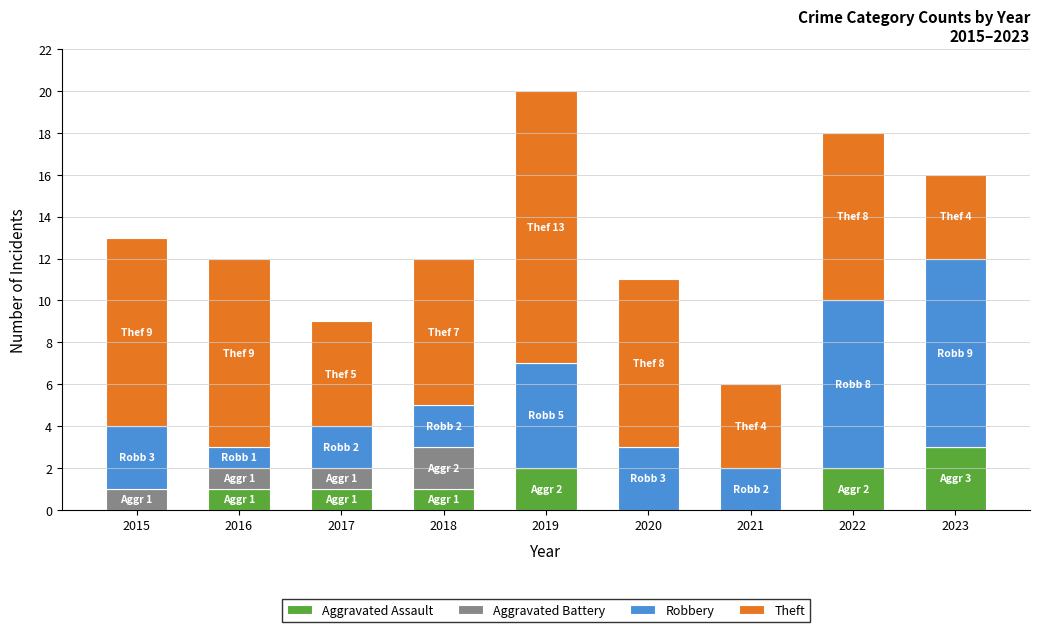

Count the number of data series in this chart.

4